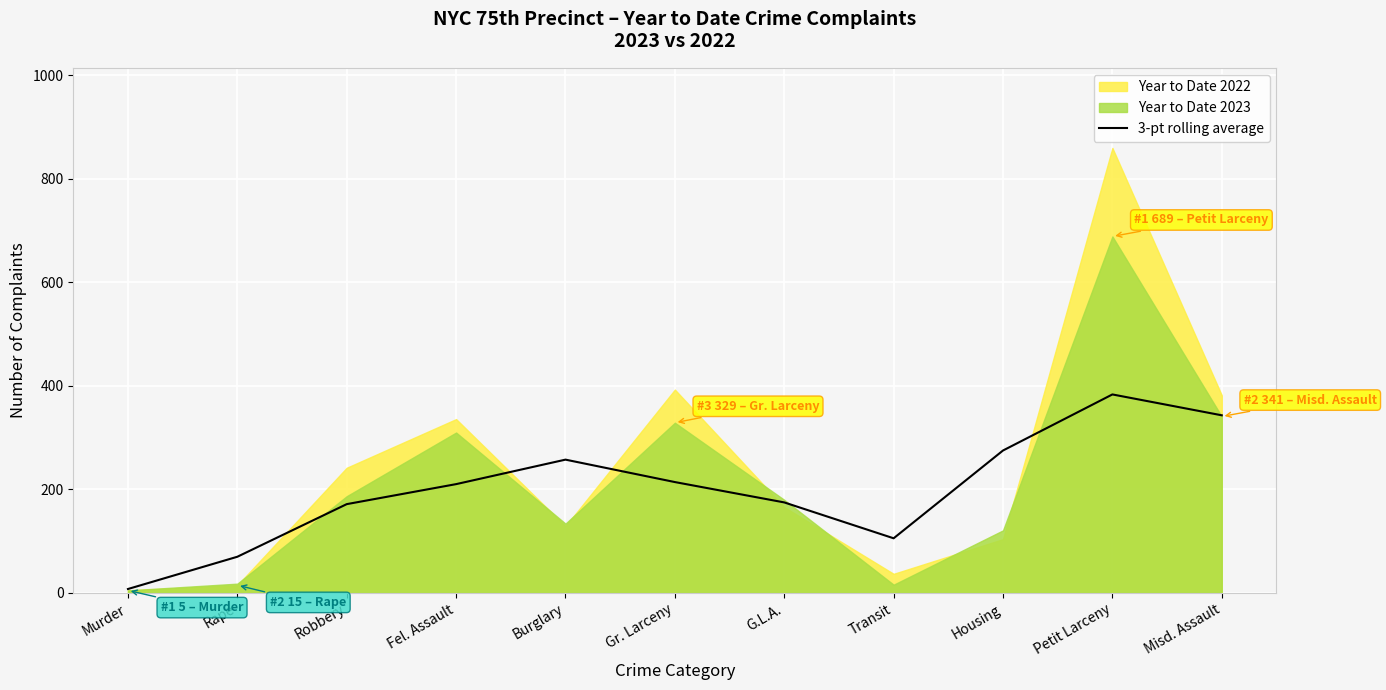

The value of 3-pt rolling average at Misd. Assault is 343.3. True or false?

True